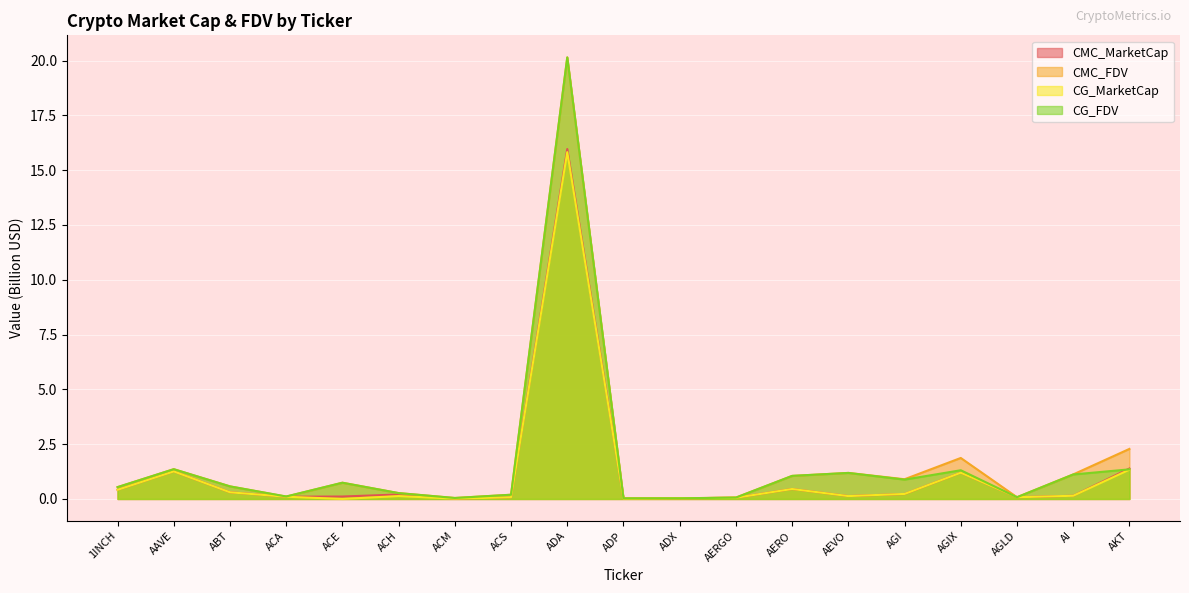

How many lines are shown in the chart?

4